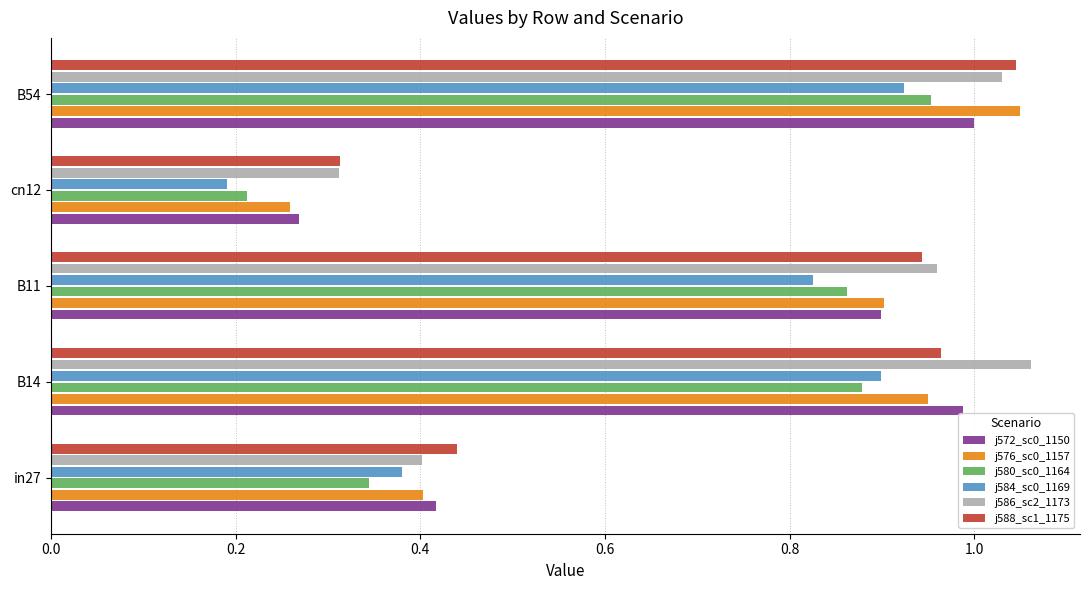

What is the total value across all series at cn12?

1.6